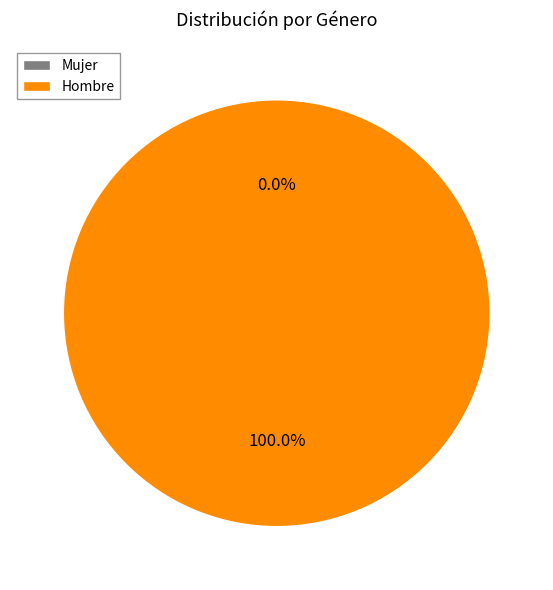

Is Mujer the majority of the pie?

No